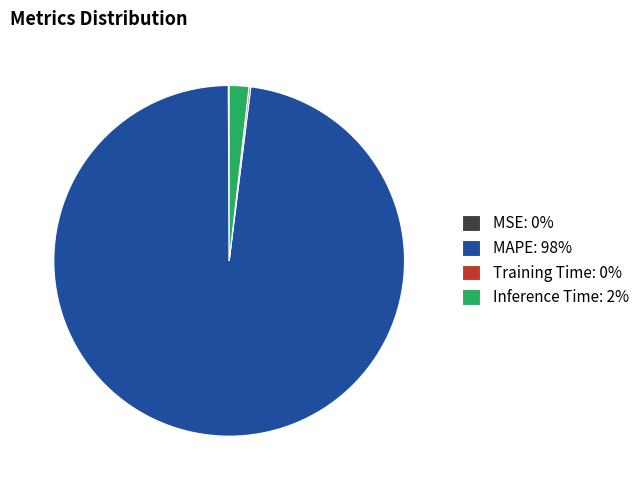

Which has a higher value, MAPE: 98% or Inference Time: 2%?

MAPE: 98%